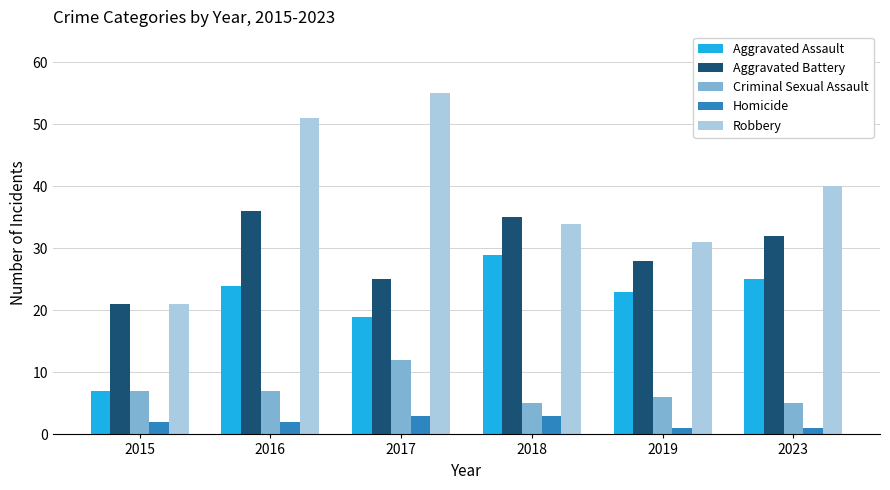

Count the number of data series in this chart.

5